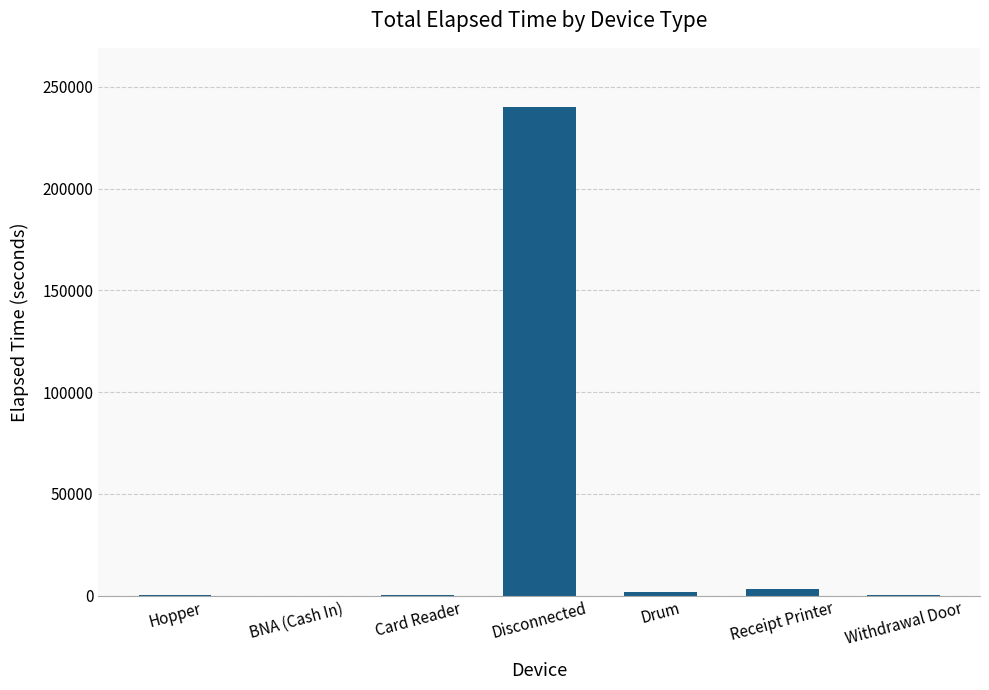

What is the greatest value displayed?

240300